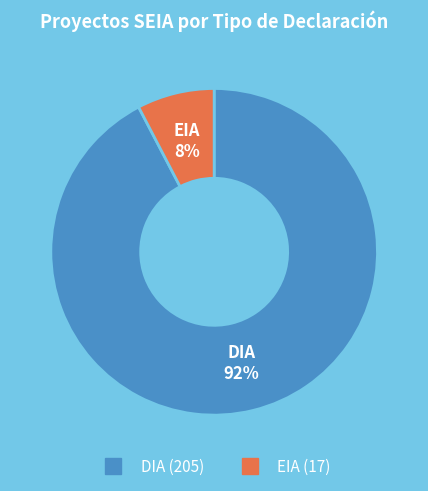

Which slice is the largest?

DIA